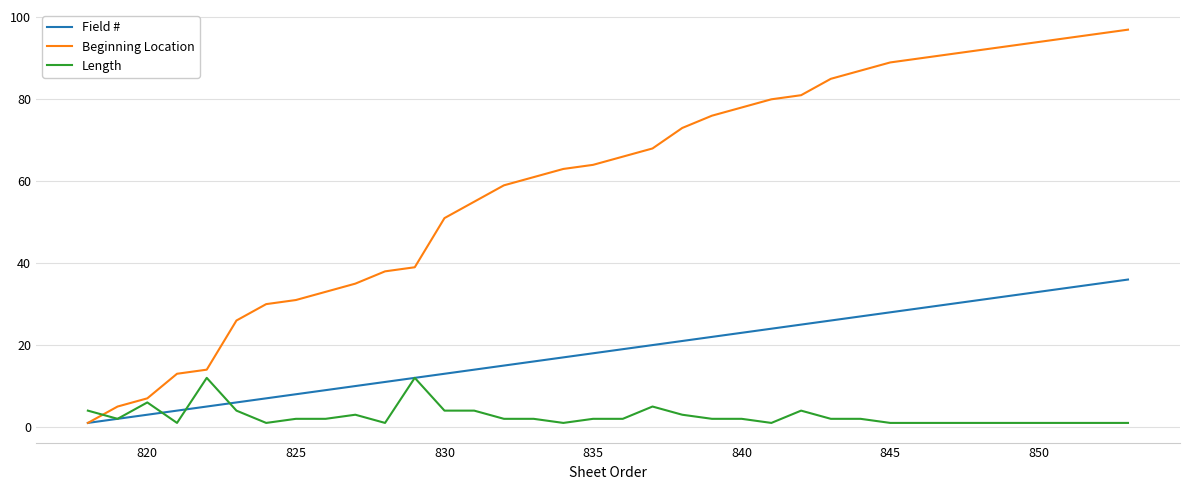

Which series has the largest range (max minus min)?

Beginning Location